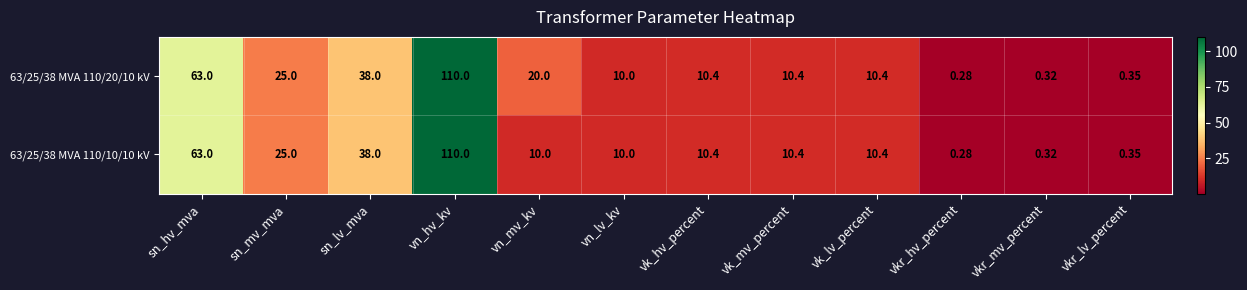

At which category does the chart reach its peak across all series?

vn_hv_kv